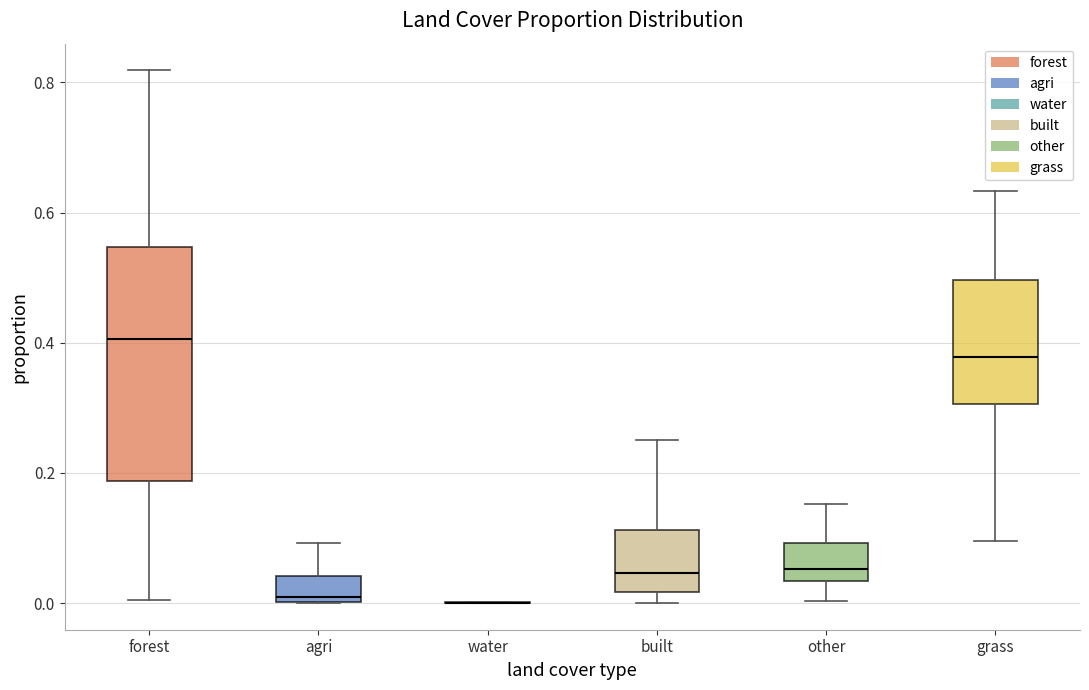

Reading left to right, transcribe this box plot: for each box, give where its median line is, the range the box spans, and where its two whiskers end, as read against the y-axis. The values are not printed on the chart, so give them approximately, as read against the axis.

forest: median 0.40, box 0.18 to 0.54, whiskers 0.00 to 0.82
agri: median 0.00 (just above the box's lower edge), box 0.00 to 0.04, whiskers 0.00 to 0.10
water: box collapsed to a line at 0.00, whiskers 0.00 to 0.00
built: median 0.04, box 0.02 to 0.12, whiskers 0.00 to 0.24
other: median 0.06, box 0.04 to 0.10, whiskers 0.00 to 0.16
grass: median 0.38, box 0.30 to 0.50, whiskers 0.10 to 0.64